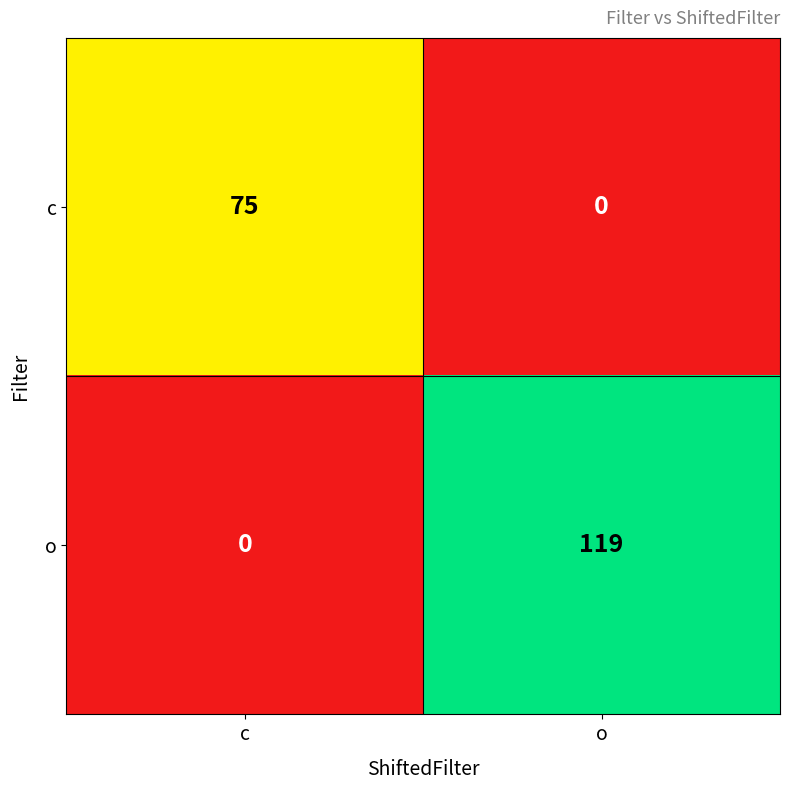

True or false: c has a value of 75 at c.

True